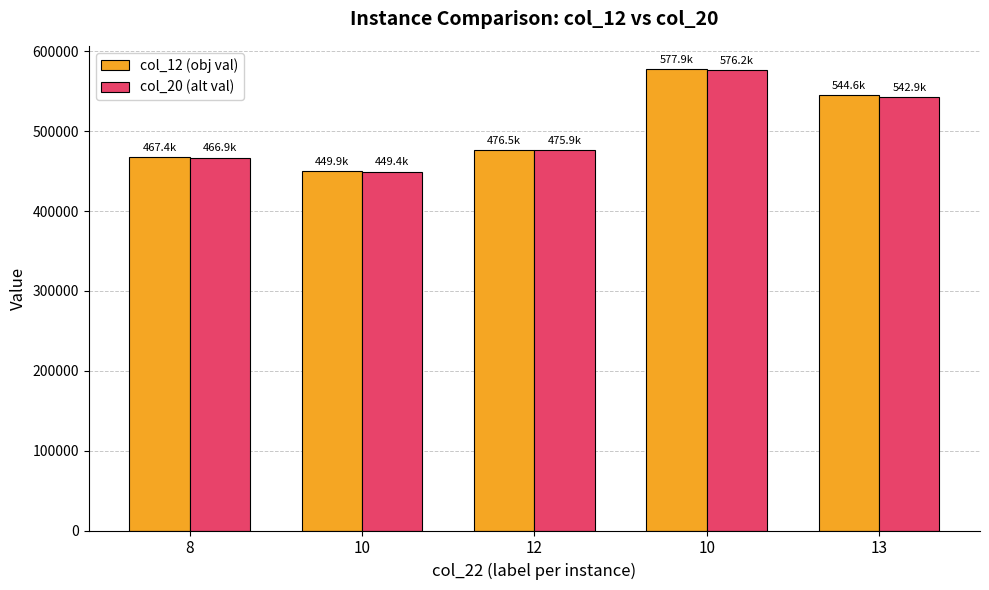

How many groups of bars are there?

5